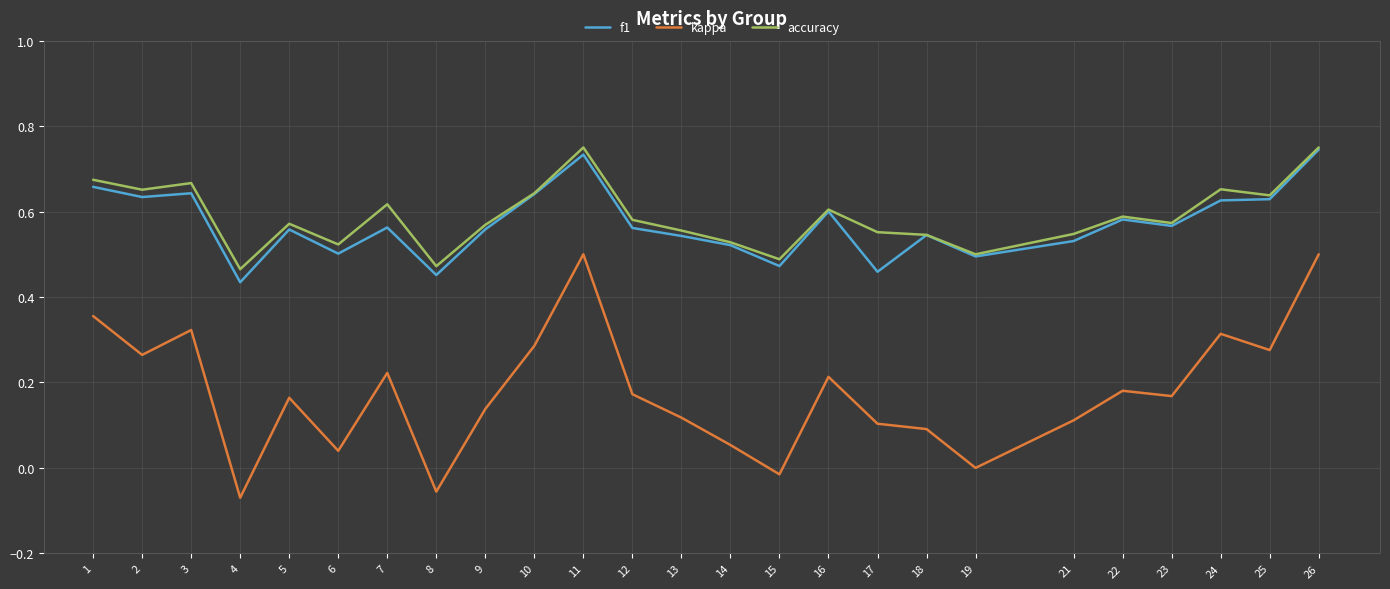

Which series has the widest spread of values?

kappa